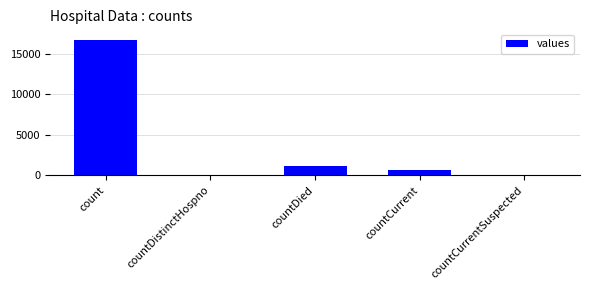

True or false: the data shows 0 at countCurrentSuspected.

True